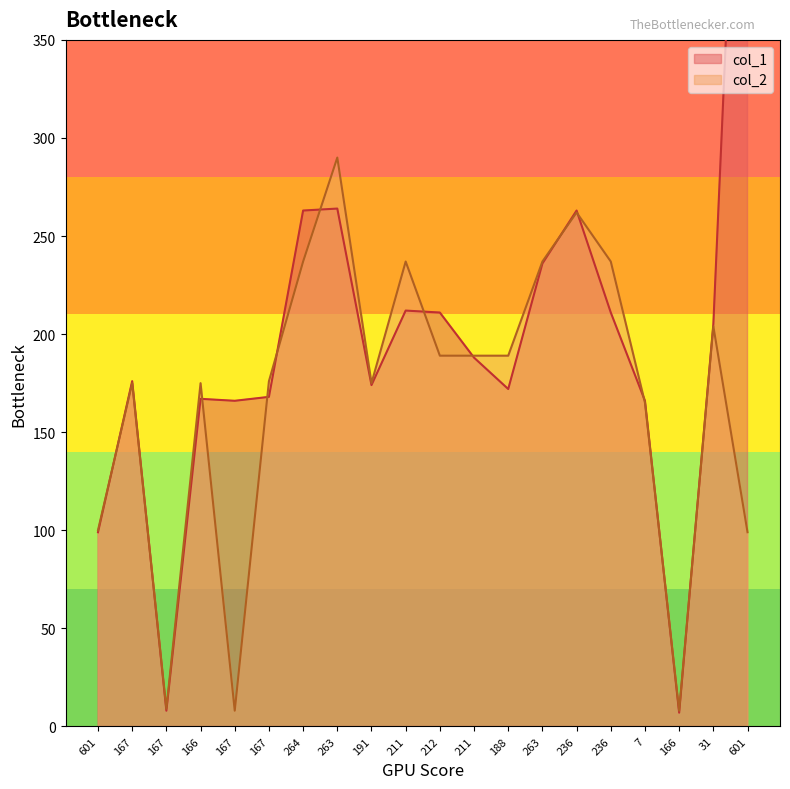

Which category has the highest value in the col_2 series?

263